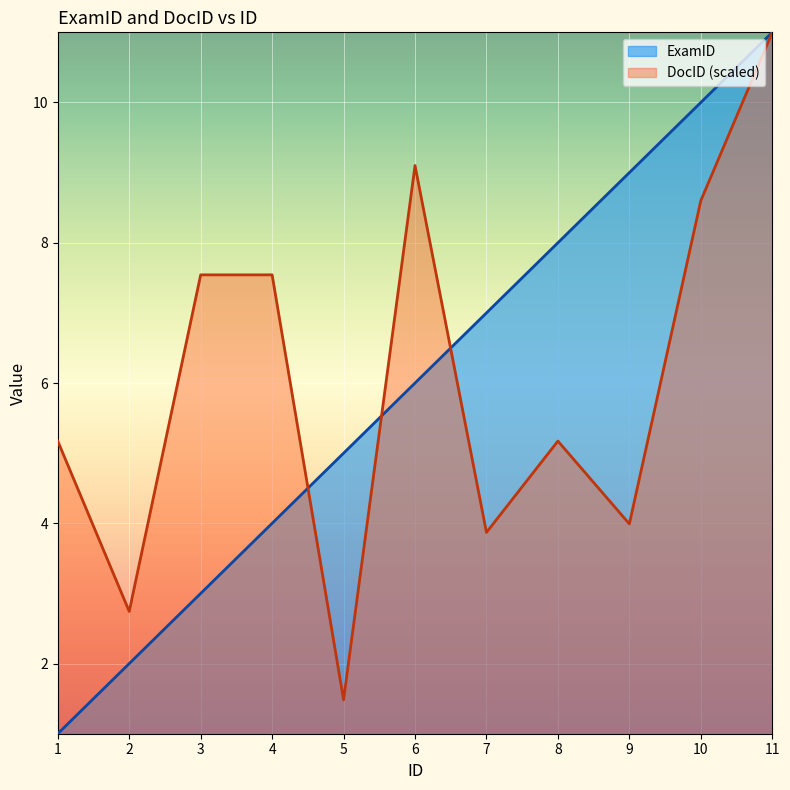

What is the total value across all series at 10?

18.6